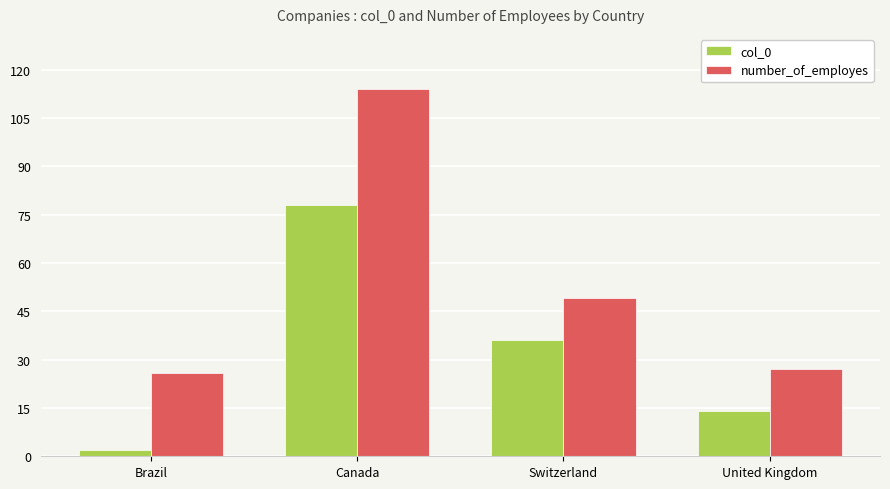

What is the sum of all col_0 values?

130